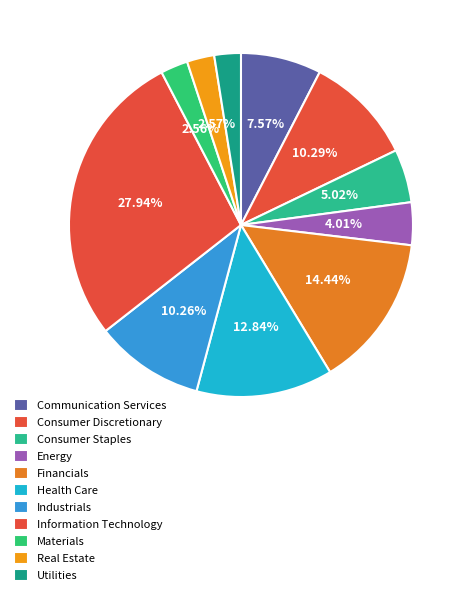

What is the smallest slice in the pie chart?

Utilities